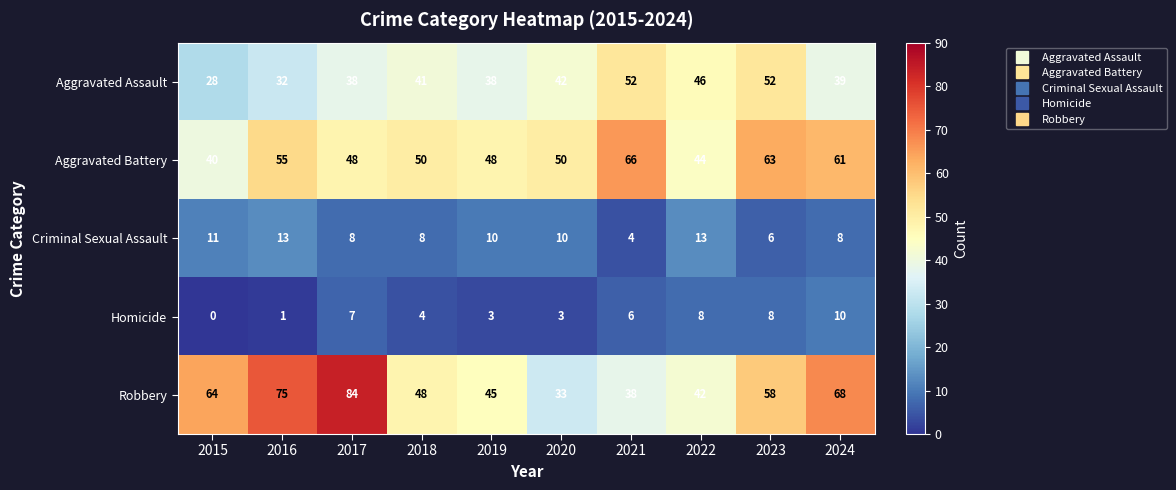

Which series has the largest total across all categories?

Robbery